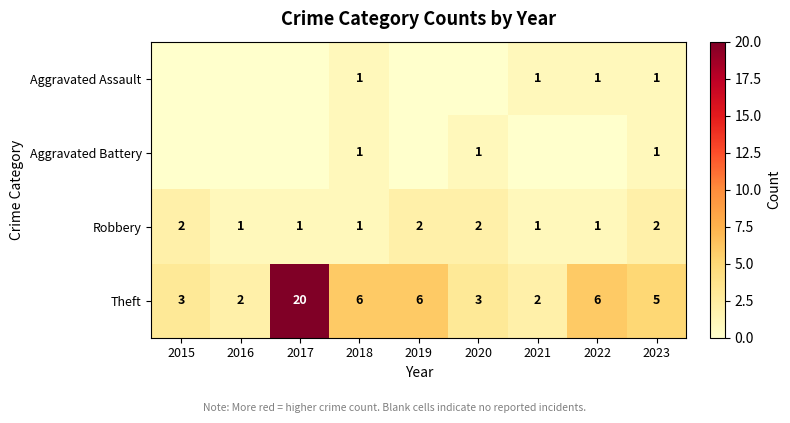

What is the highest value of the Theft series?

20